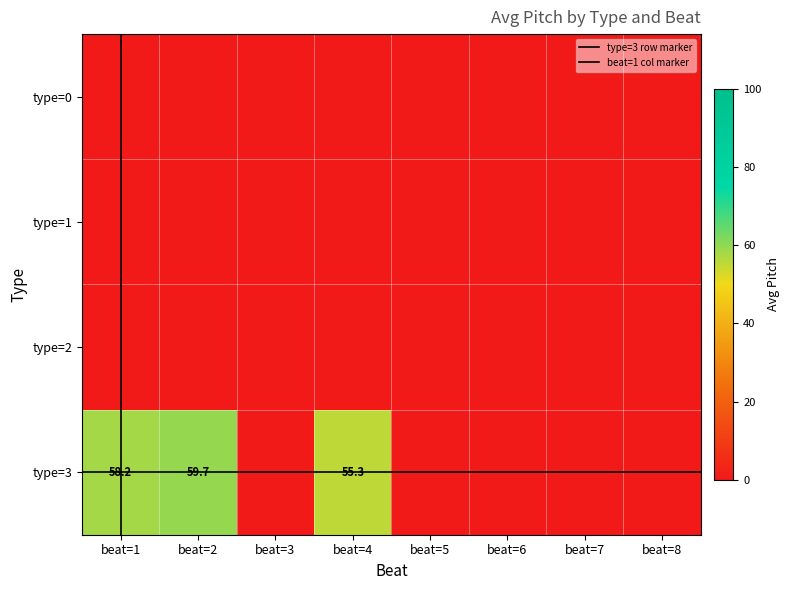

What is the sum of all 3 values?

173